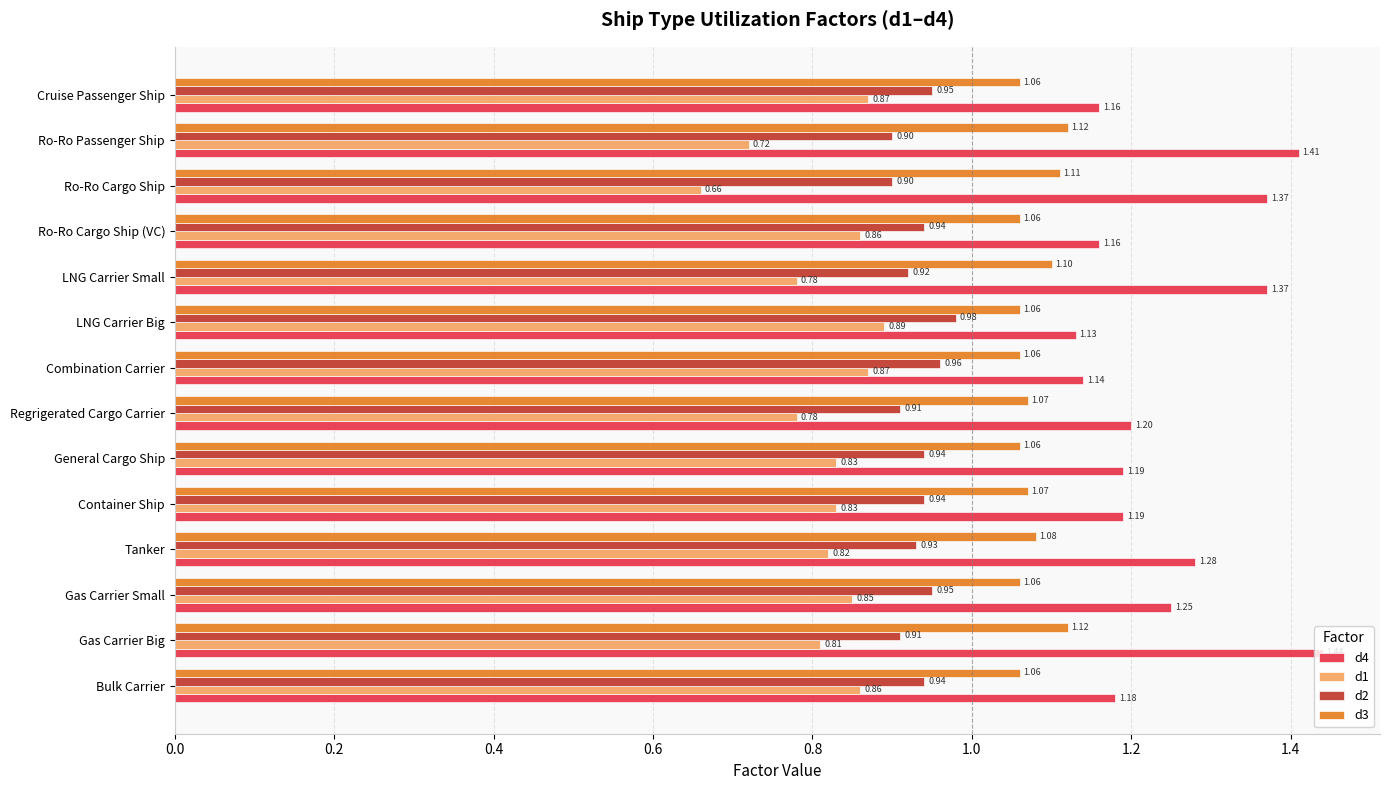

At which category is the sum across all series the highest?

Gas Carrier Big